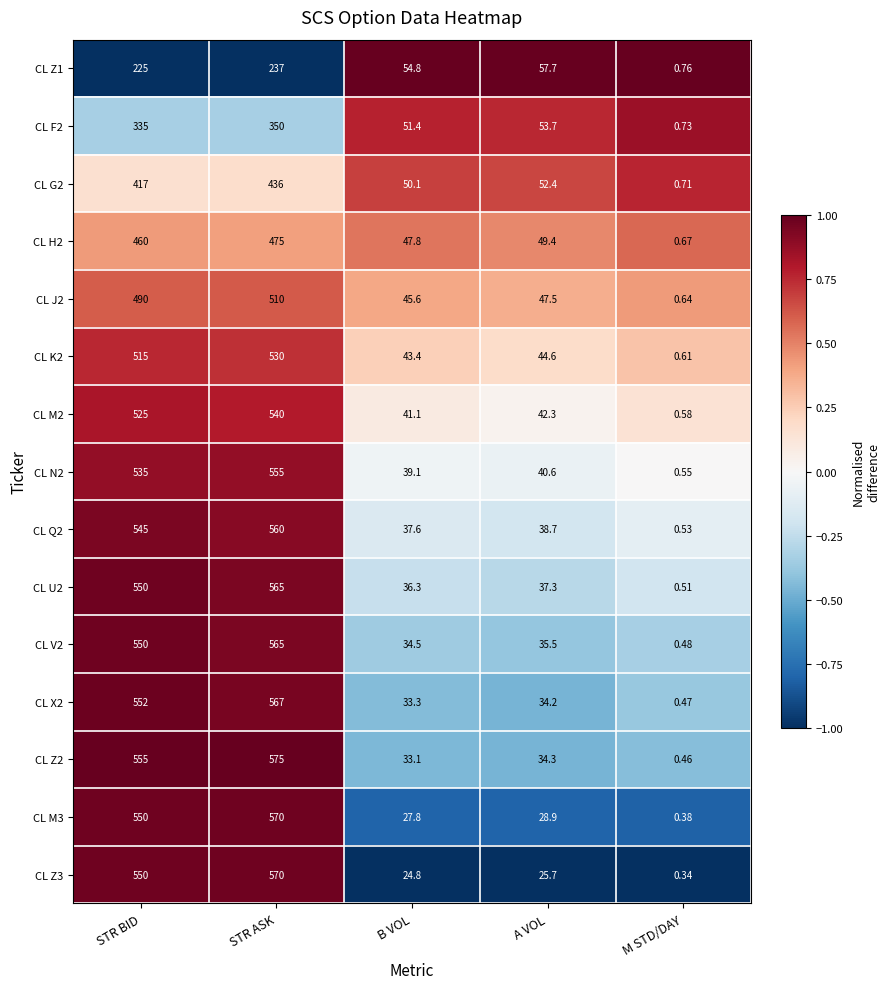

At which label is CL M3 closest to 285?

A VOL